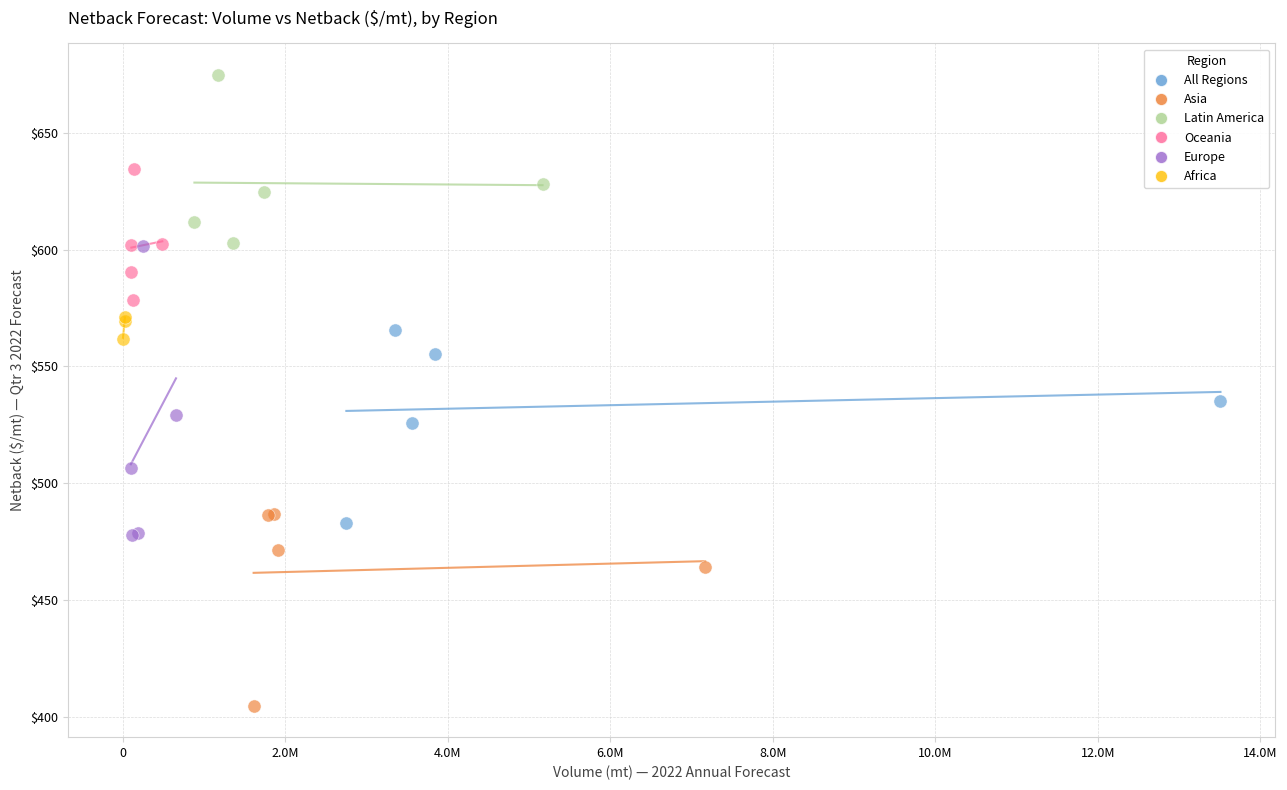

What are all the series names shown in the legend?

All Regions, Asia, Latin America, Oceania, Europe, Africa